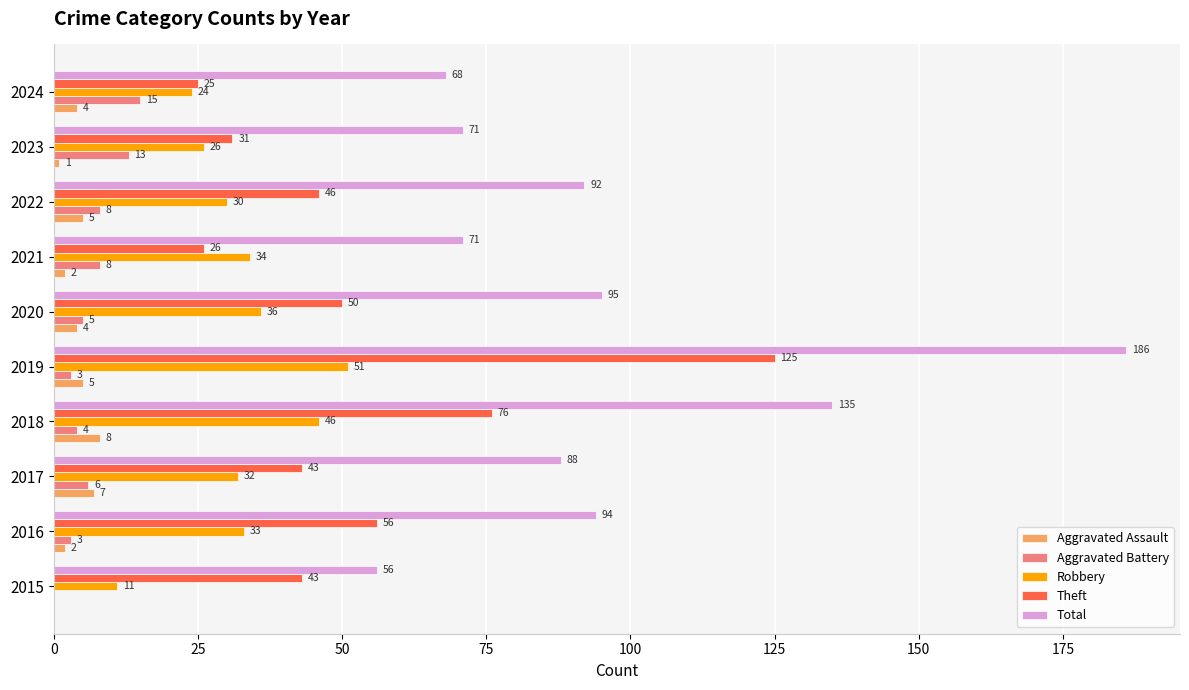

True or false: Aggravated Battery has a value of 3 at 2019.

True